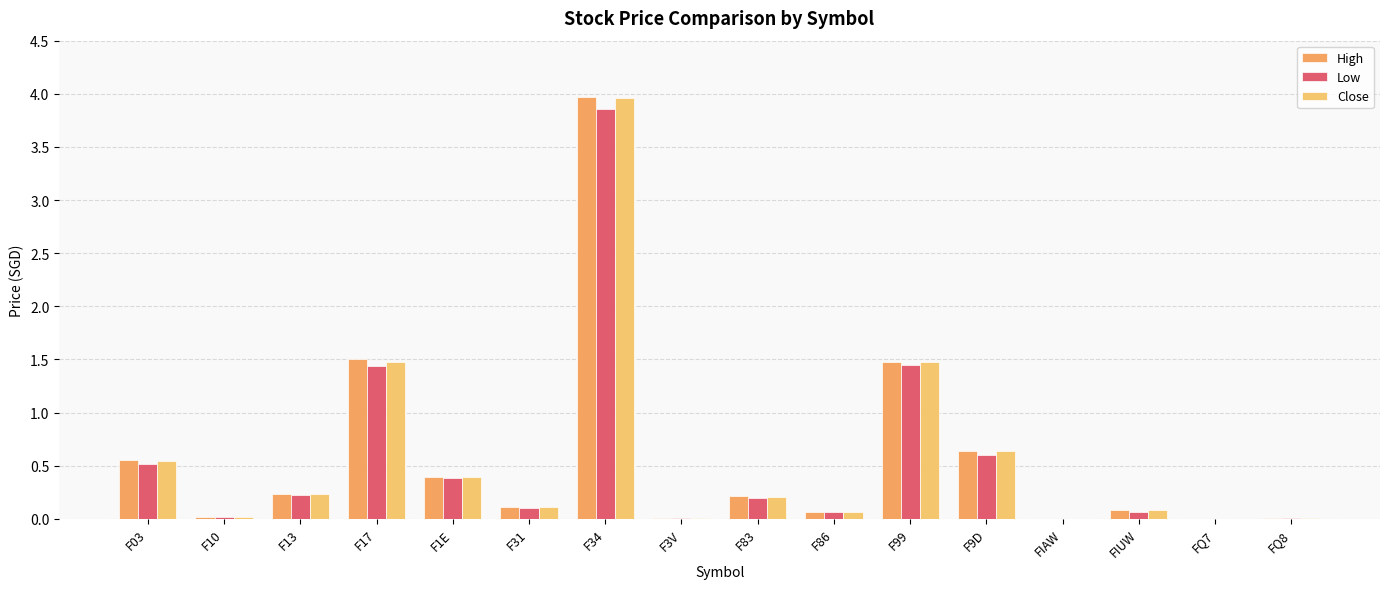

What is the sum of the High values at F99 and F31?

1.6